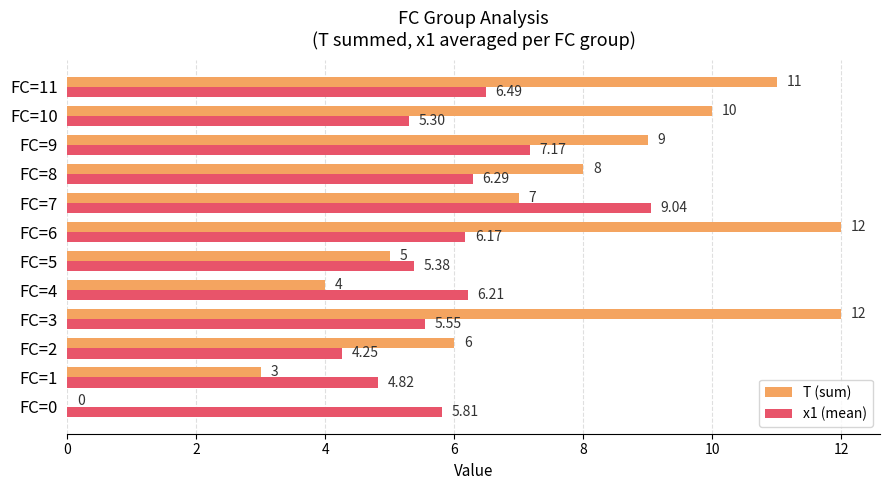

Between FC=1 and FC=3, which series saw the biggest shift?

T (sum)